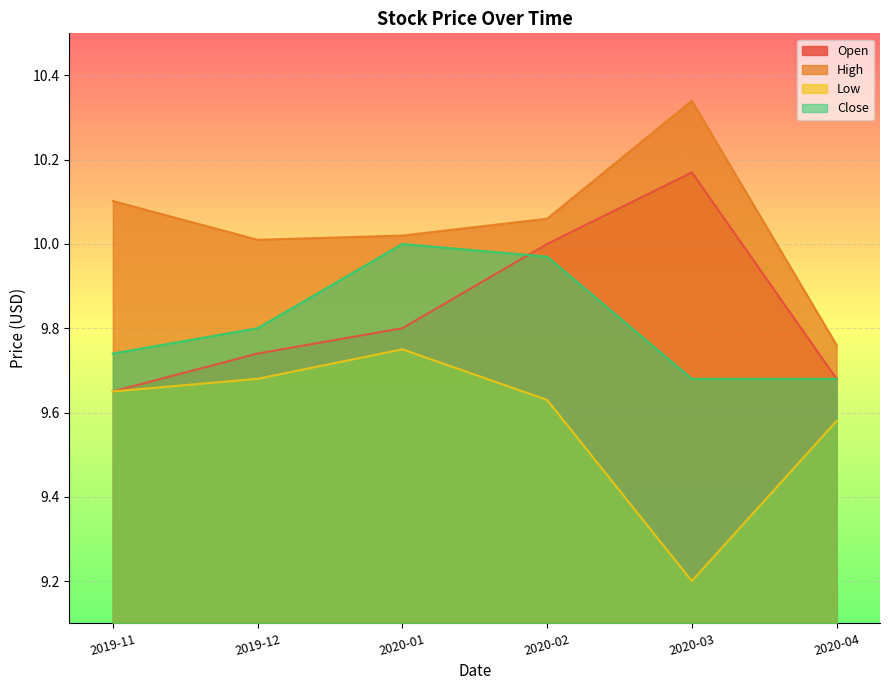

What is the total value across all series at 2020-04?

38.7